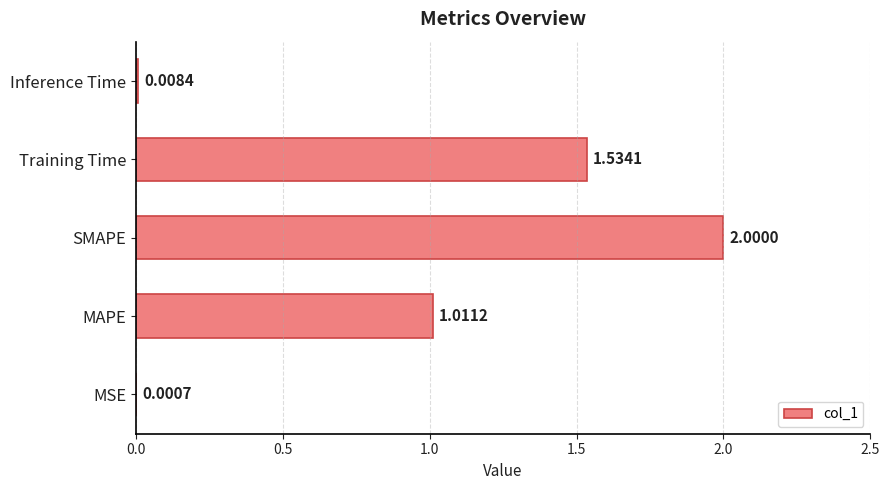

Which label corresponds to the largest value in the chart?

SMAPE